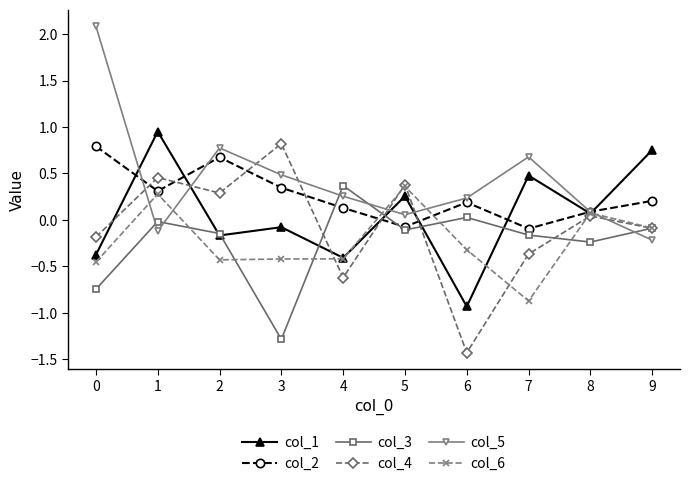

Which series changed the most between 4 and 7?

col_1